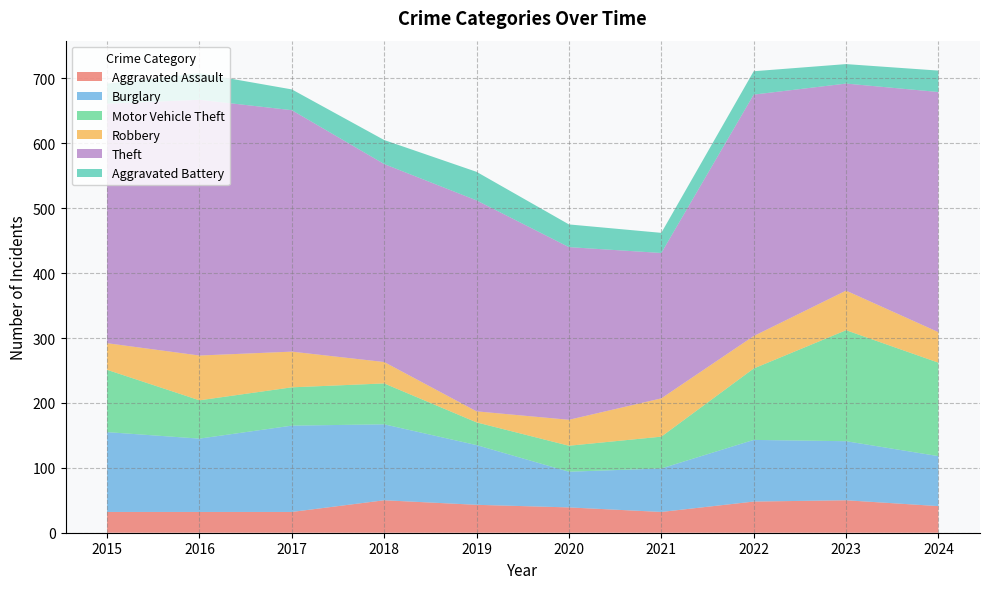

Reading left to right, transcribe all the data shown in this chart.

Aggravated Assault: 2015=32	2016=32	2017=32	2018=50	2019=43	2020=39	2021=32	2022=48	2023=50	2024=41
Burglary: 2015=123	2016=113	2017=133	2018=117	2019=92	2020=55	2021=67	2022=95	2023=91	2024=77
Motor Vehicle Theft: 2015=96	2016=59	2017=59	2018=63	2019=35	2020=40	2021=49	2022=110	2023=171	2024=144
Robbery: 2015=41	2016=69	2017=55	2018=33	2019=17	2020=40	2021=59	2022=50	2023=61	2024=47
Theft: 2015=369	2016=394	2017=372	2018=305	2019=325	2020=266	2021=224	2022=372	2023=319	2024=370
Aggravated Battery: 2015=31	2016=41	2017=32	2018=37	2019=44	2020=35	2021=31	2022=36	2023=30	2024=33